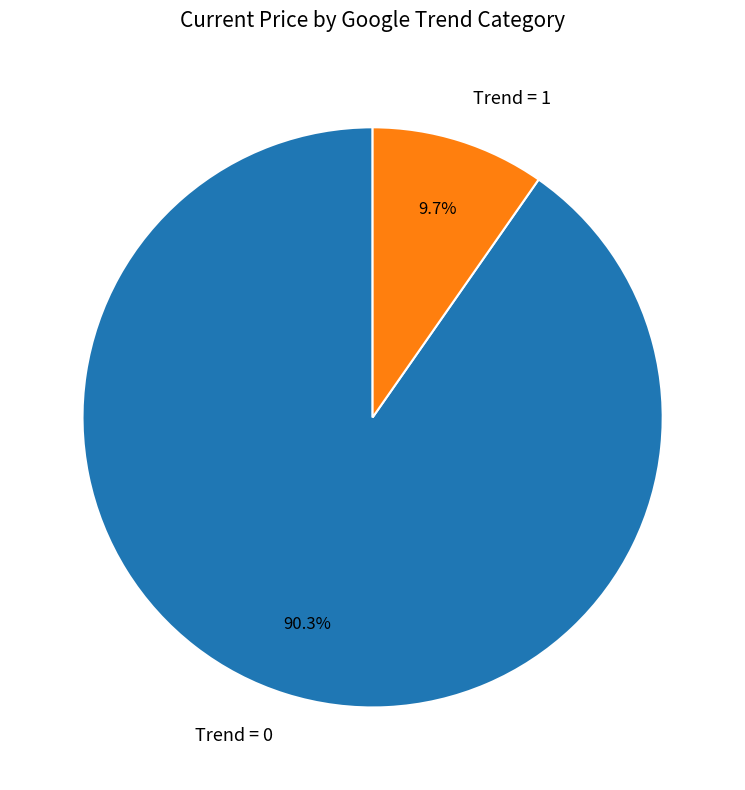

How many slices are in this pie chart?

2